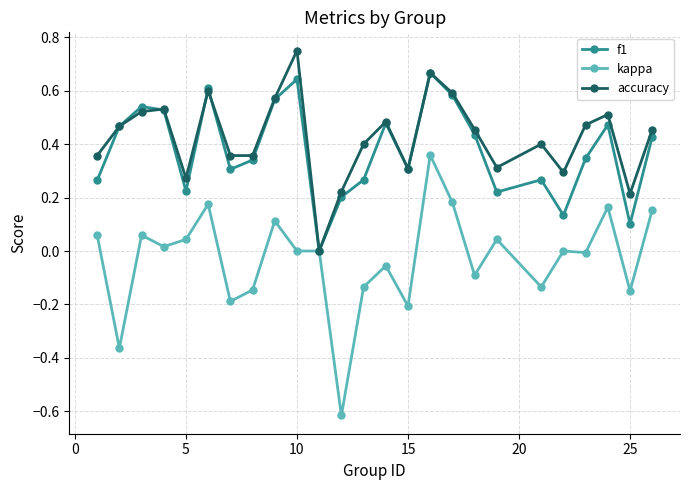

True or false: f1 has more than 0 interior local peaks.

True